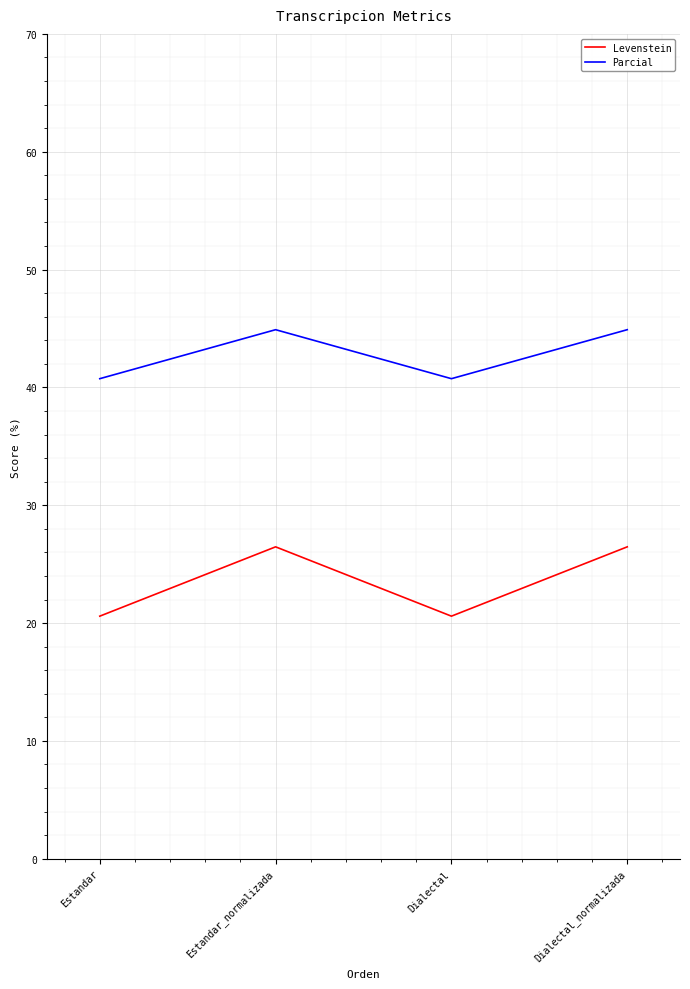

What are all the series names shown in the legend?

Levenstein, Parcial